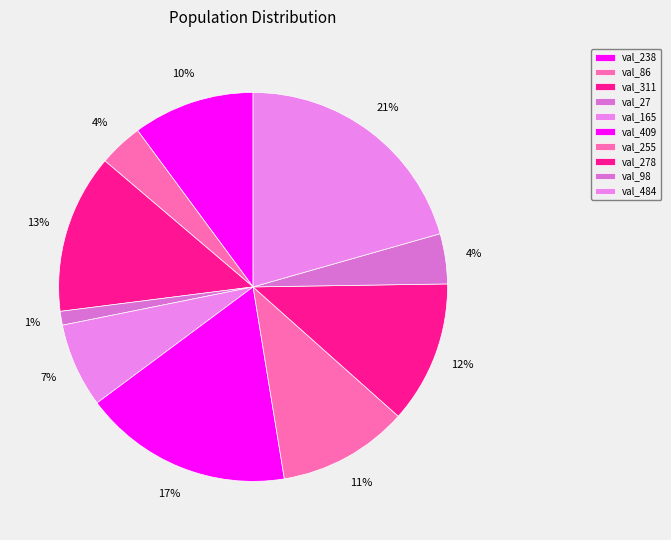

How many segments does this pie chart have?

10